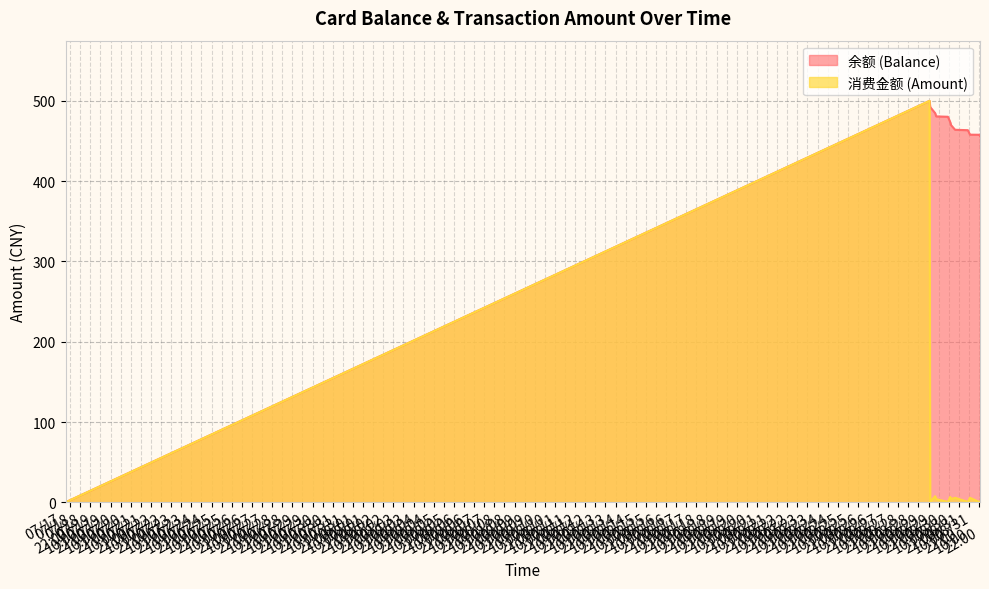

At how many categories does at least one series exceed 356?

18